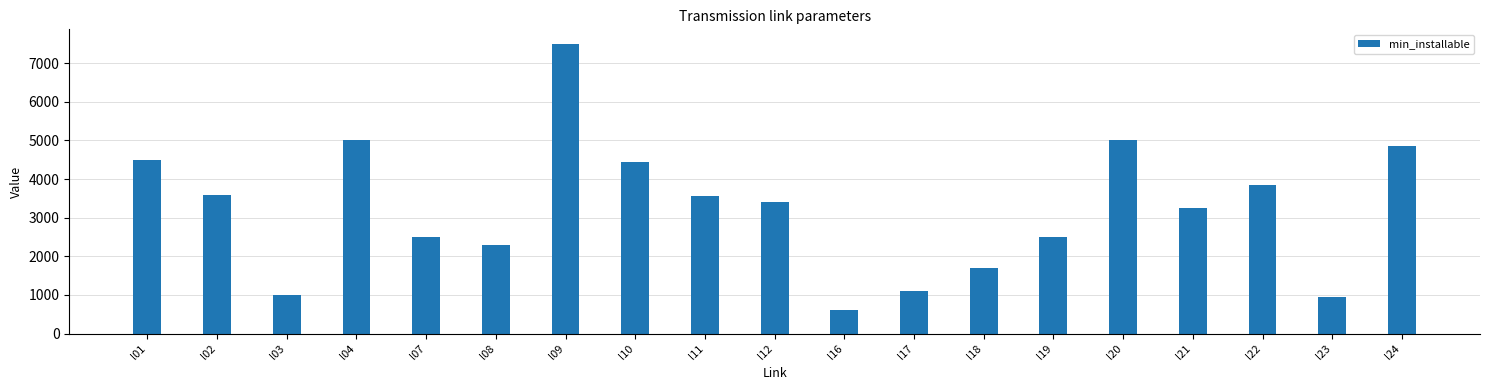

At which category does the chart reach its minimum across all series?

l16